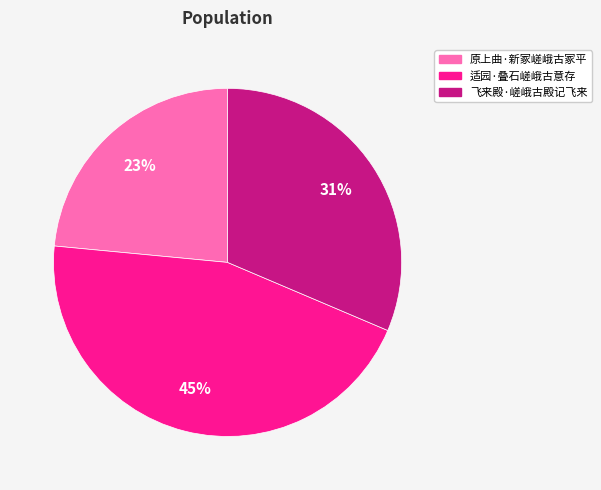

Between 原上曲·新冢嵯峨古冢平 and 适园·叠石嵯峨古意存, which is larger?

适园·叠石嵯峨古意存